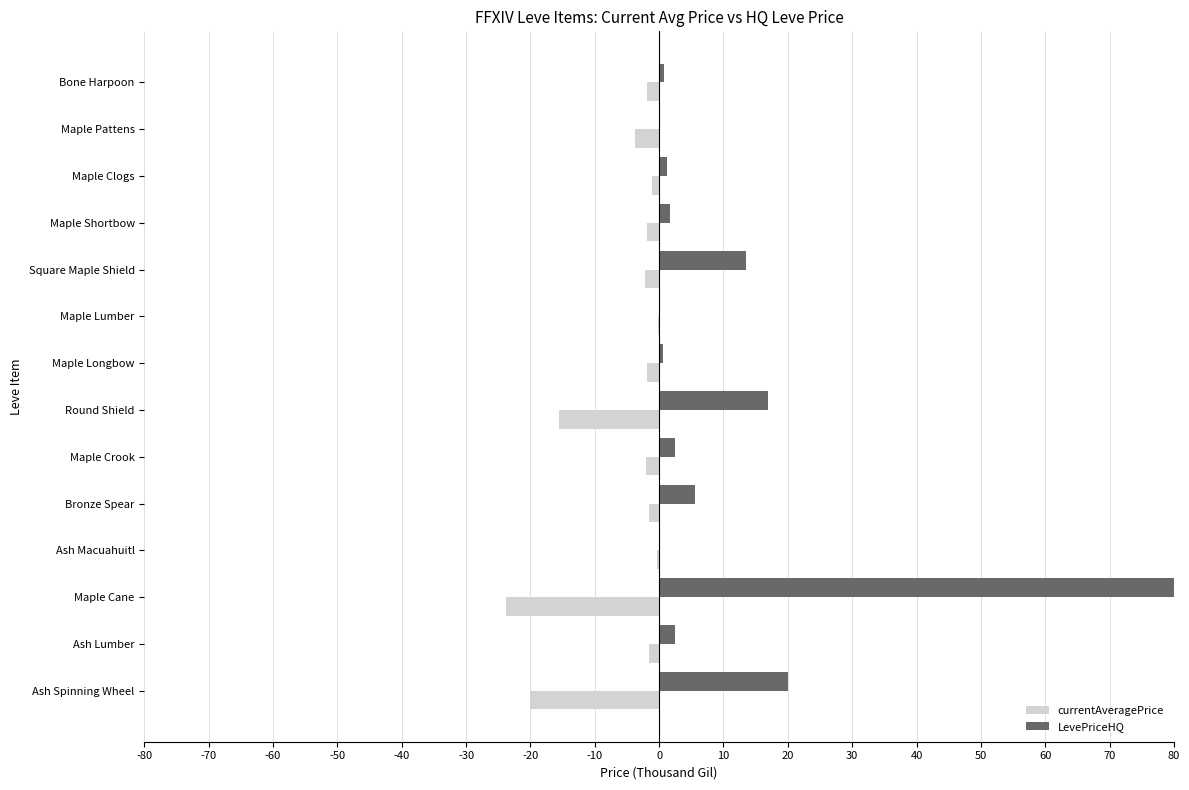

Which category has the highest value across all series?

Maple Cane